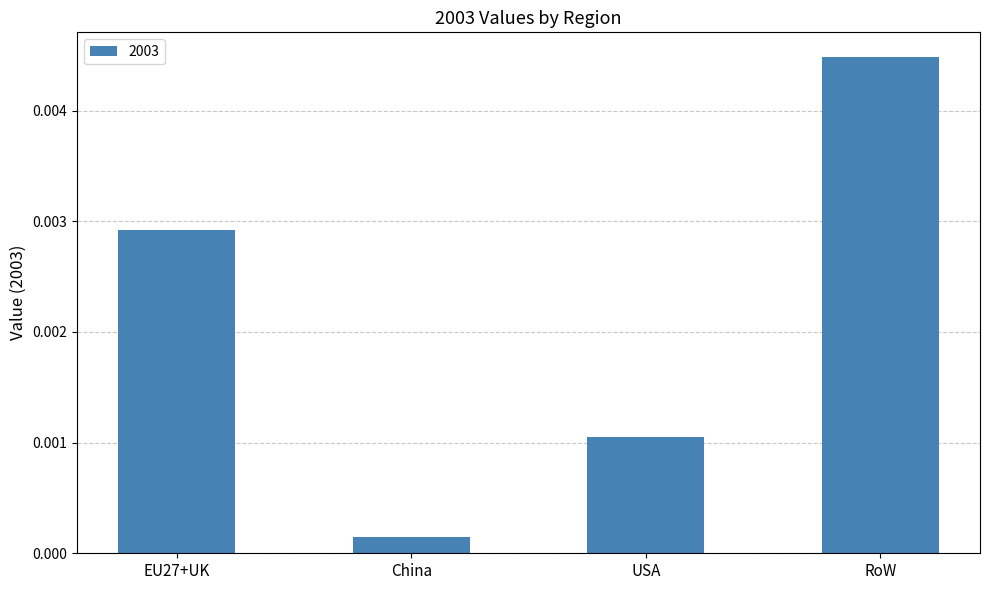

What position from the left is EU27+UK?

1